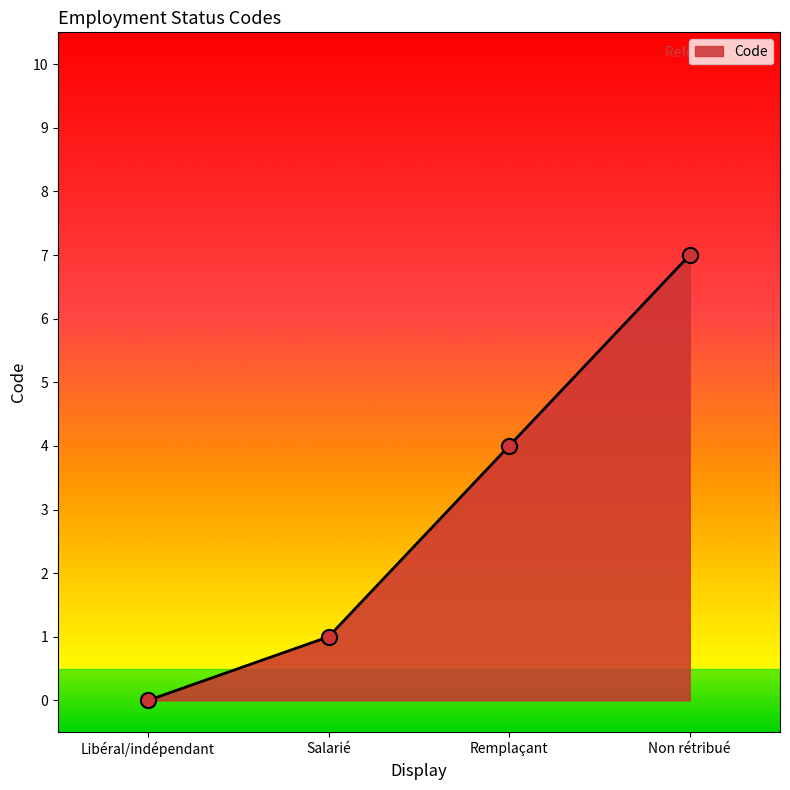

Which has a higher value, Libéral/indépendant or Remplaçant?

Remplaçant